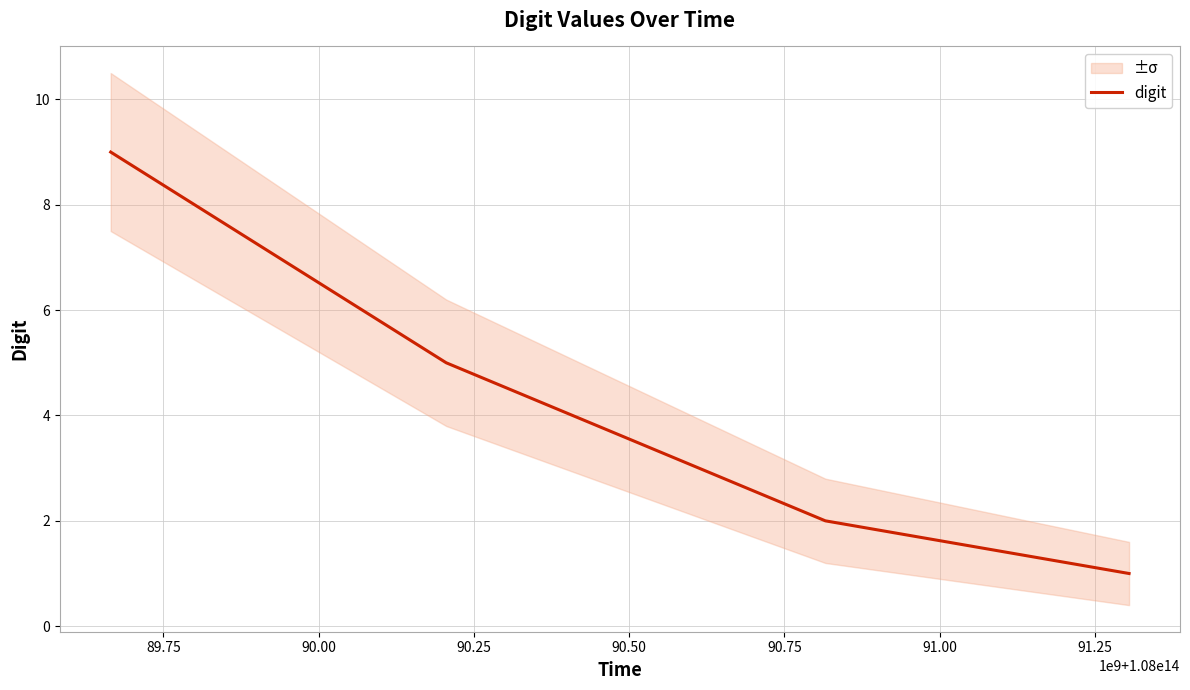

What is the highest value of the digit series?

9